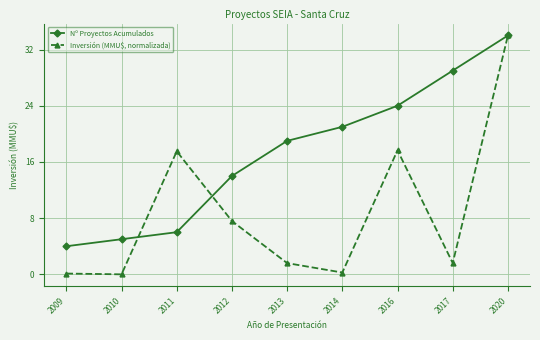

What is the value of the Inversión (MMU$, normalizada) point at the 9th from the left?

34.0